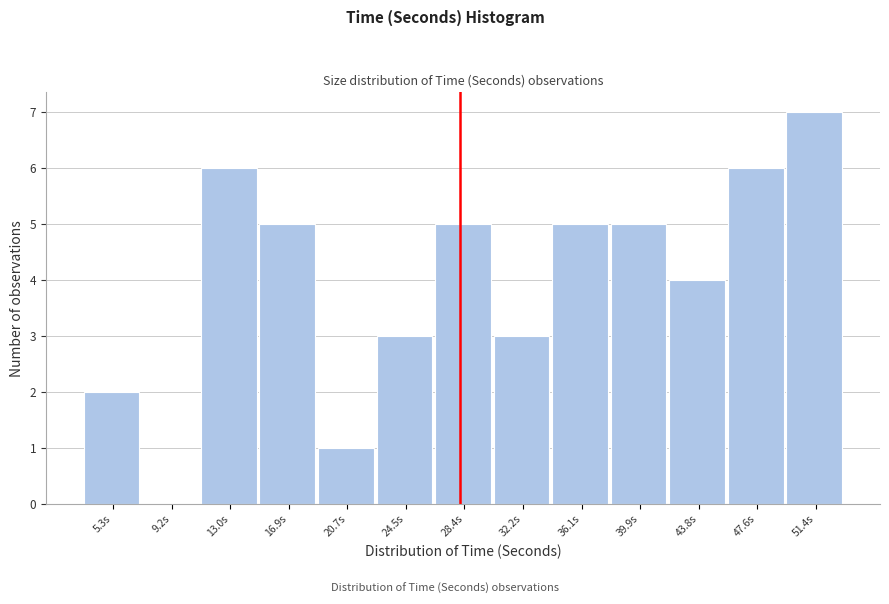

Reading left to right, extract all data points from this chart.

5.3s=2	9.2s=0	13.0s=6	16.9s=5	20.7s=1	24.5s=3	28.4s=5	32.2s=3	36.1s=5	39.9s=5	43.8s=4	47.6s=6	51.4s=7